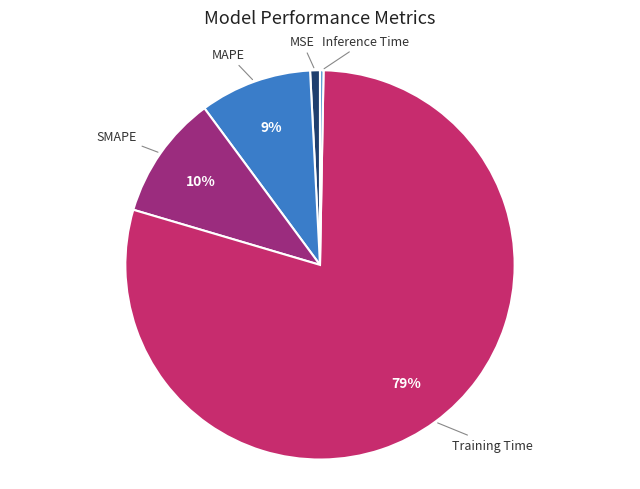

To the nearest percent, what is the average slice percentage?

20%